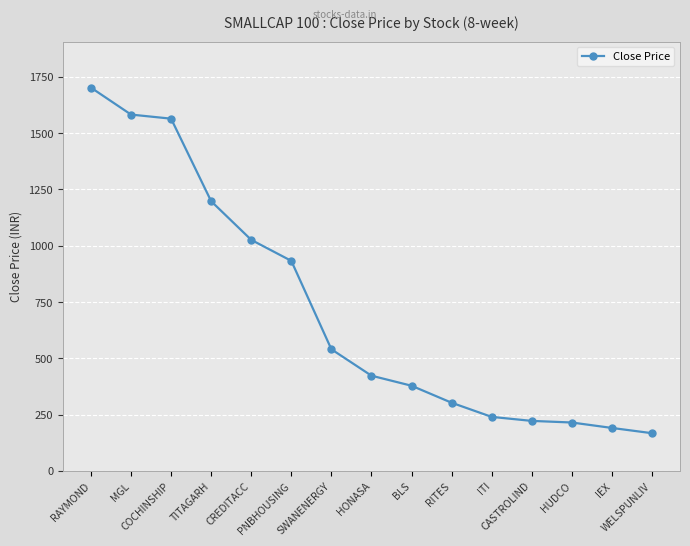

Is this an area chart (filled region under the line)?

No